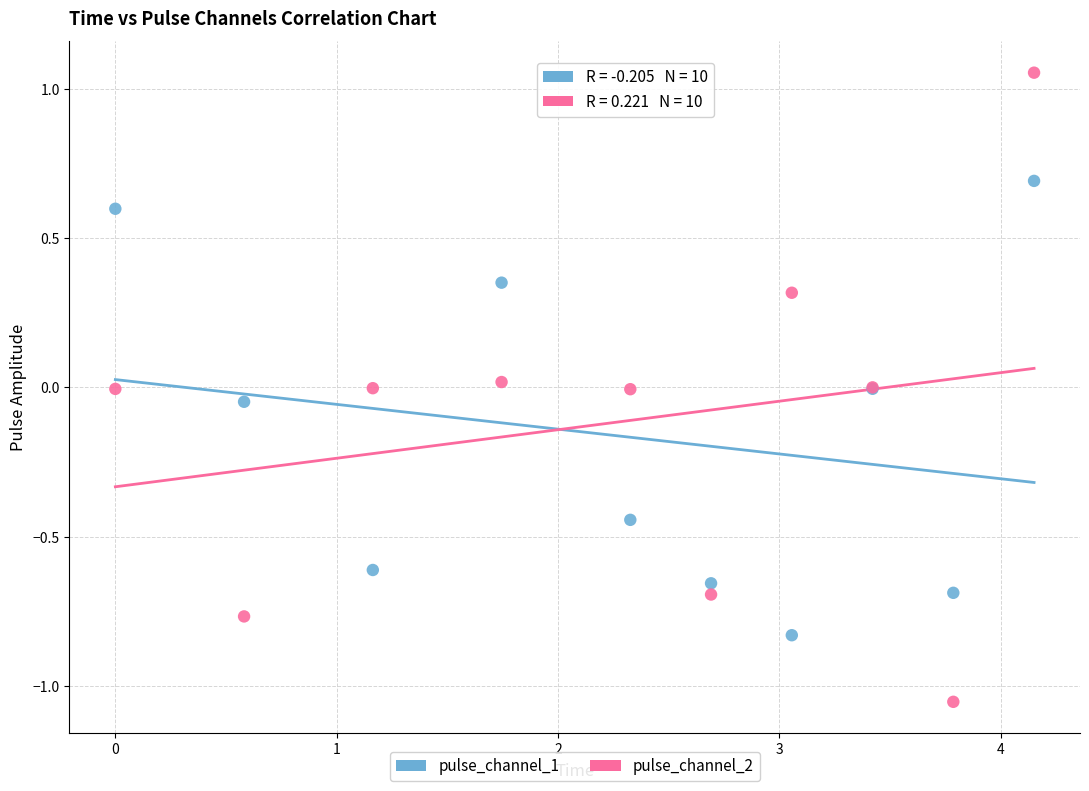

Which series reaches the minimum Y coordinate?

pulse_channel_2